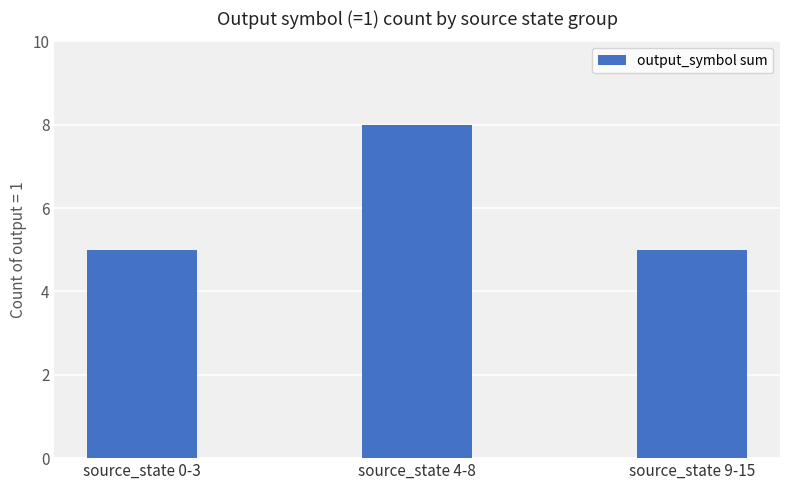

At which category does the chart reach its peak across all series?

source_state 4-8